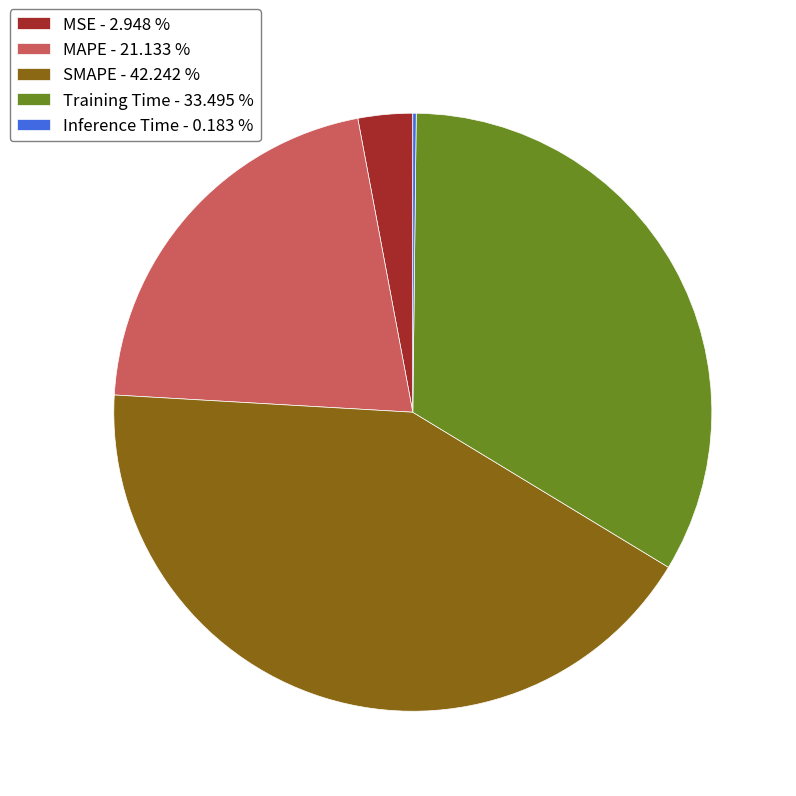

Which has a higher value, Training Time - 33.495 % or MAPE - 21.133 %?

Training Time - 33.495 %